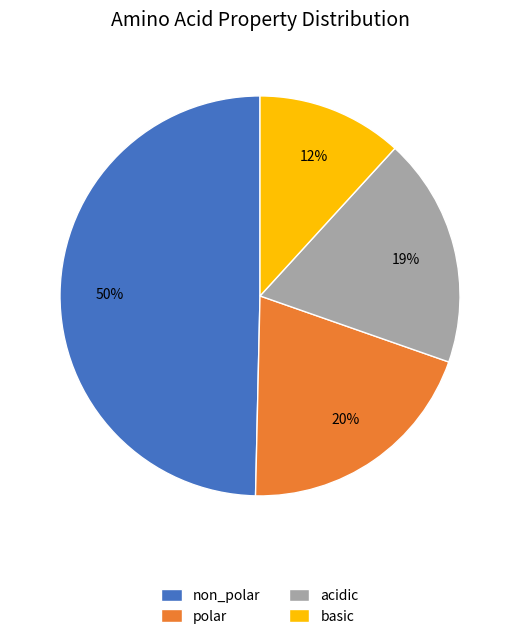

Count the number of slices in the pie.

4